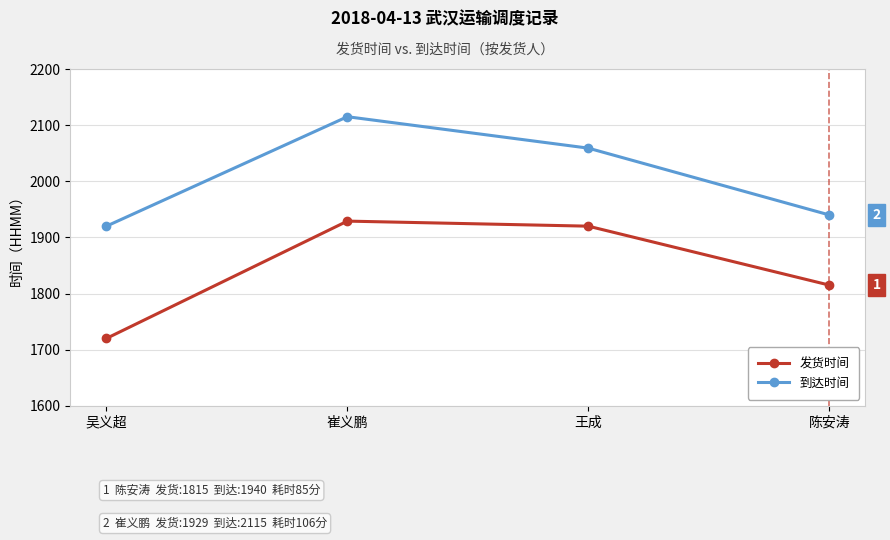

Reading left to right, extract all data points from this chart.

发货时间: 吴义超=1720	崔义鹏=1929	王成=1920	陈安涛=1815
到达时间: 吴义超=1920	崔义鹏=2115	王成=2059	陈安涛=1940